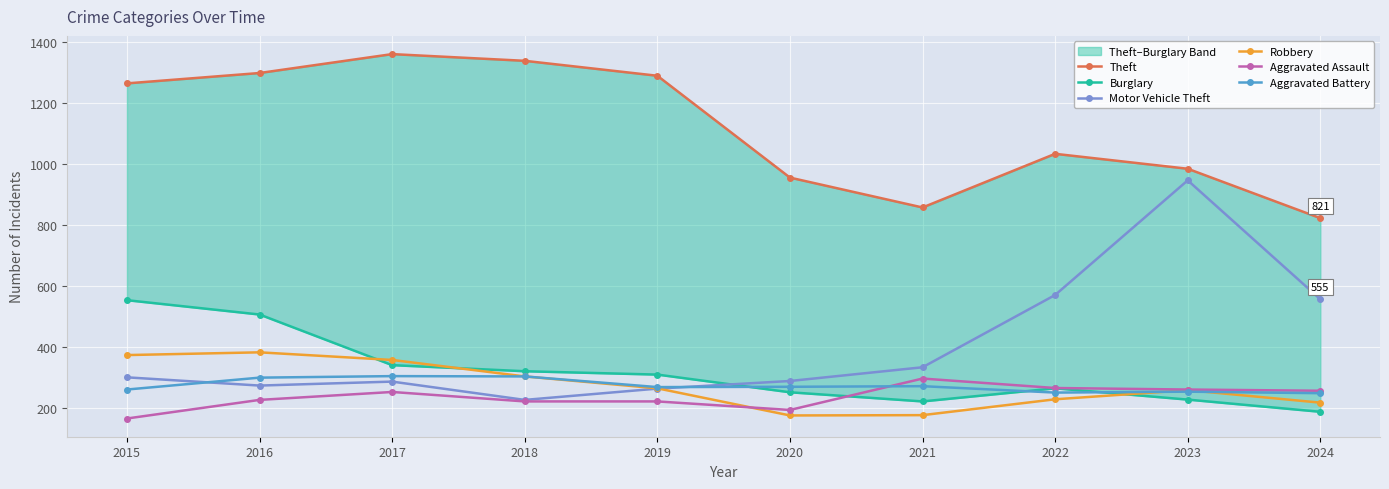

What is the total value across all series at 2019?

2608